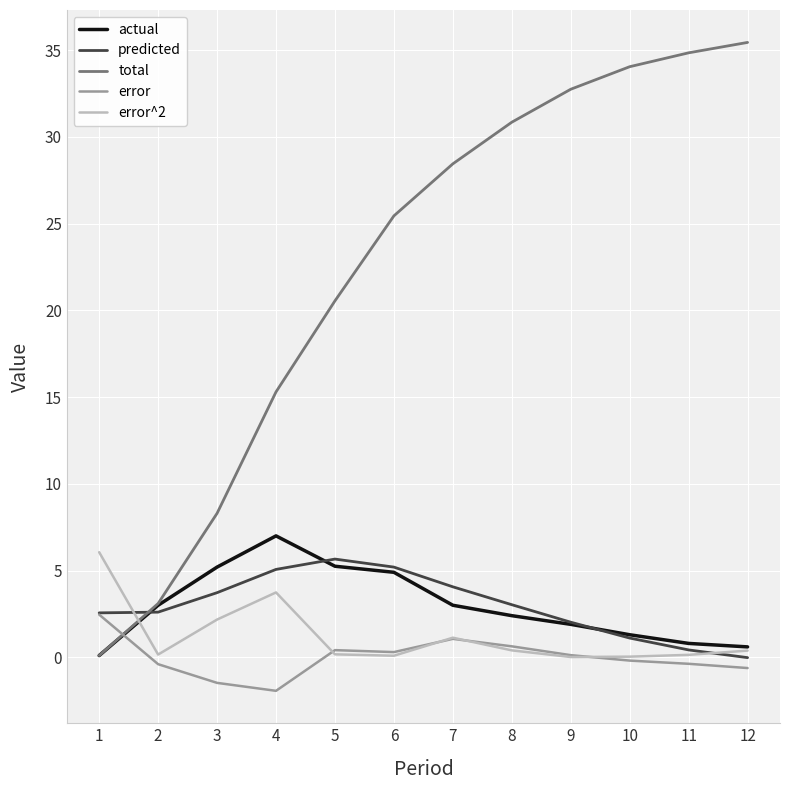

Between which two adjacent categories do error^2 and error first intersect?

4 and 5